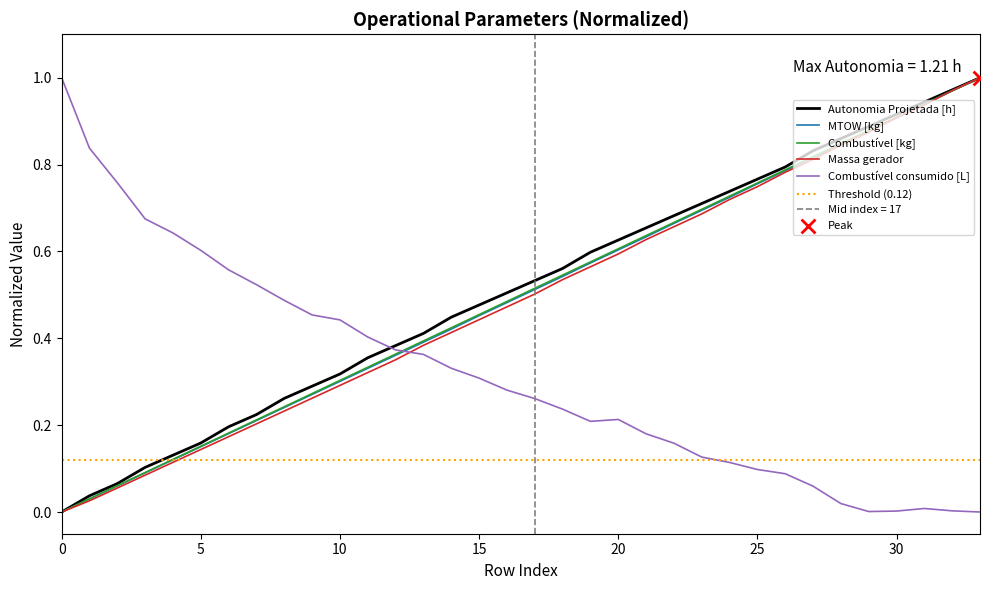

Which series has the widest spread of Y values?

Autonomia Projetada [h]